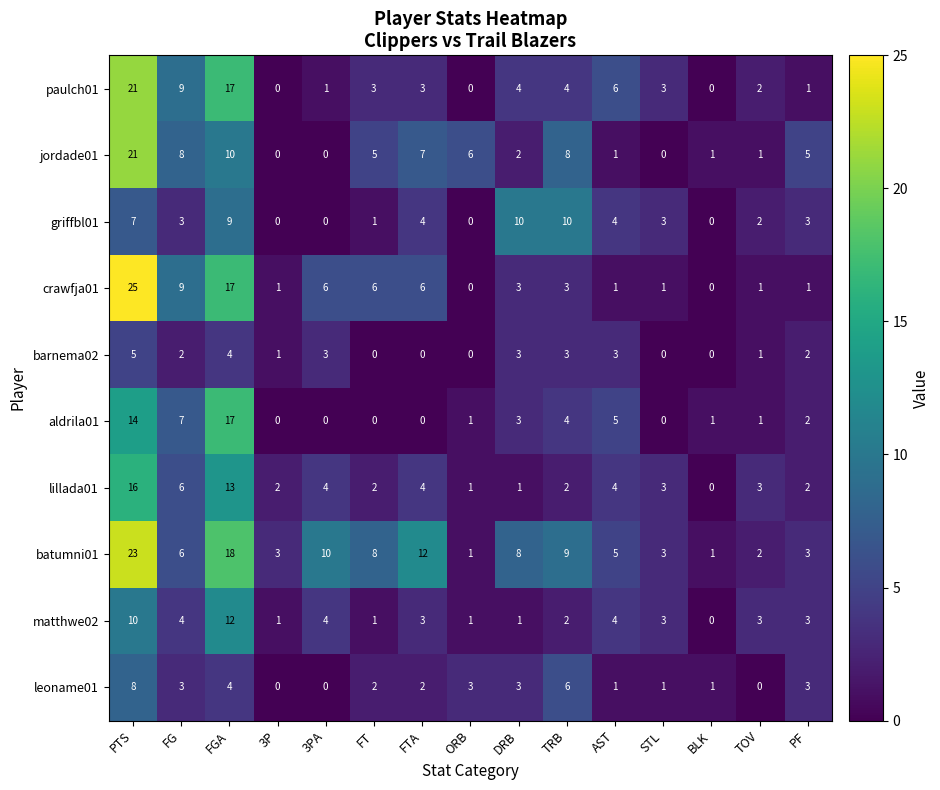

How many positive values does the matthwe02 series have?

14